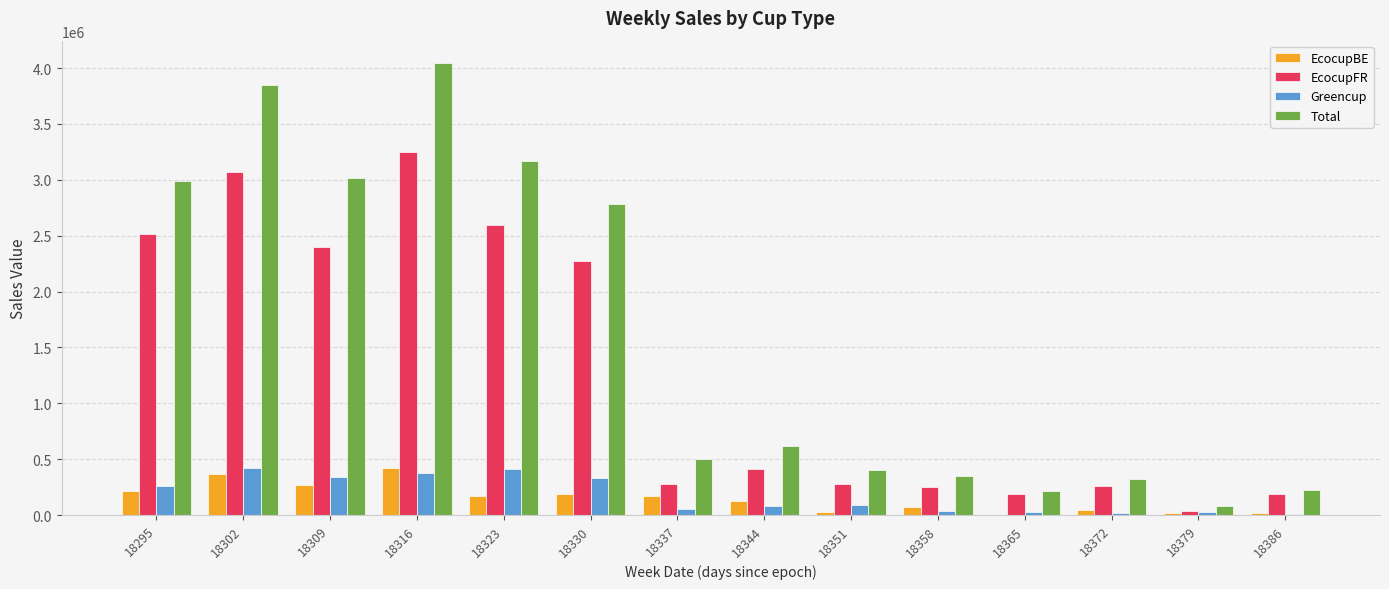

What is the highest value of the Total series?

4043068.1